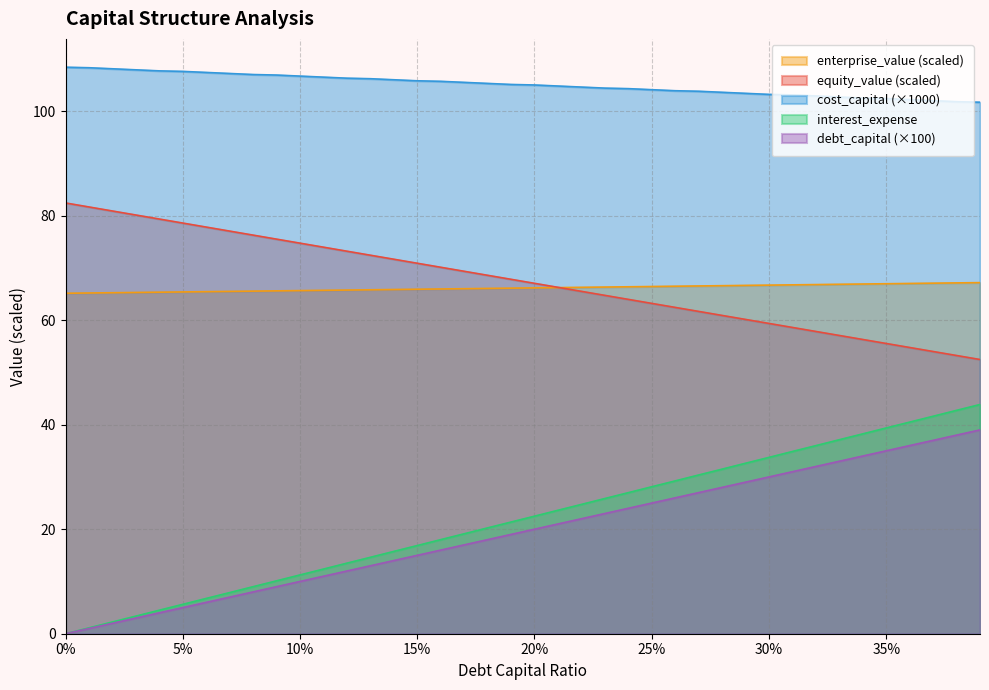

Read the cost_capital value at 0.06.

107.4